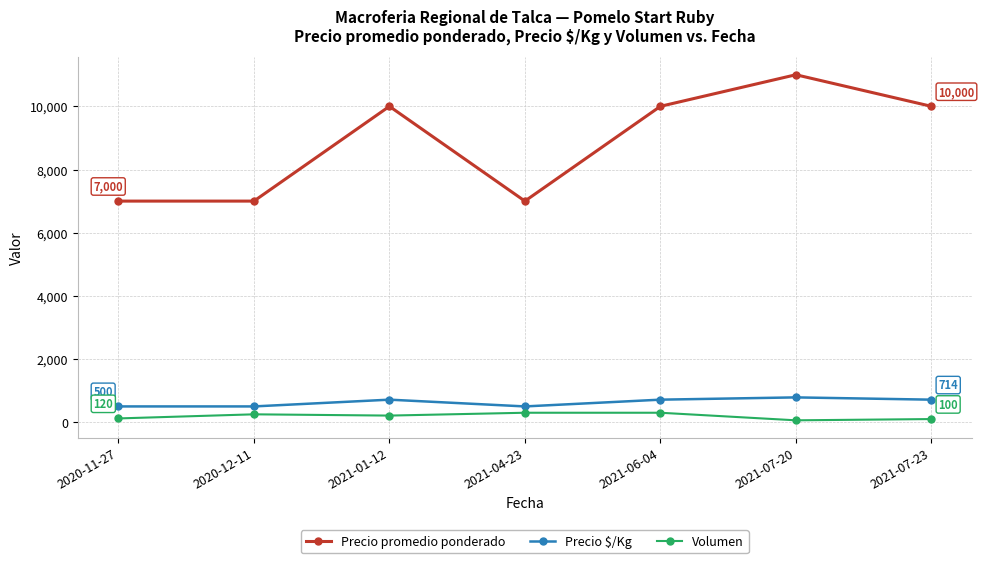

Which series has the largest range (max minus min)?

Precio promedio ponderado